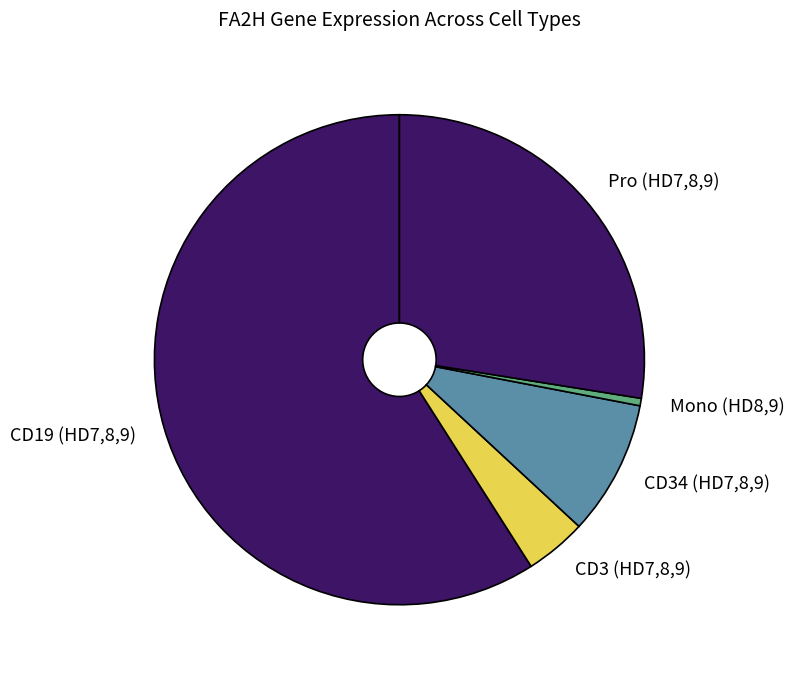

Combined, do Mono (HD8,9) and CD3 (HD7,8,9) account for over 50%?

No